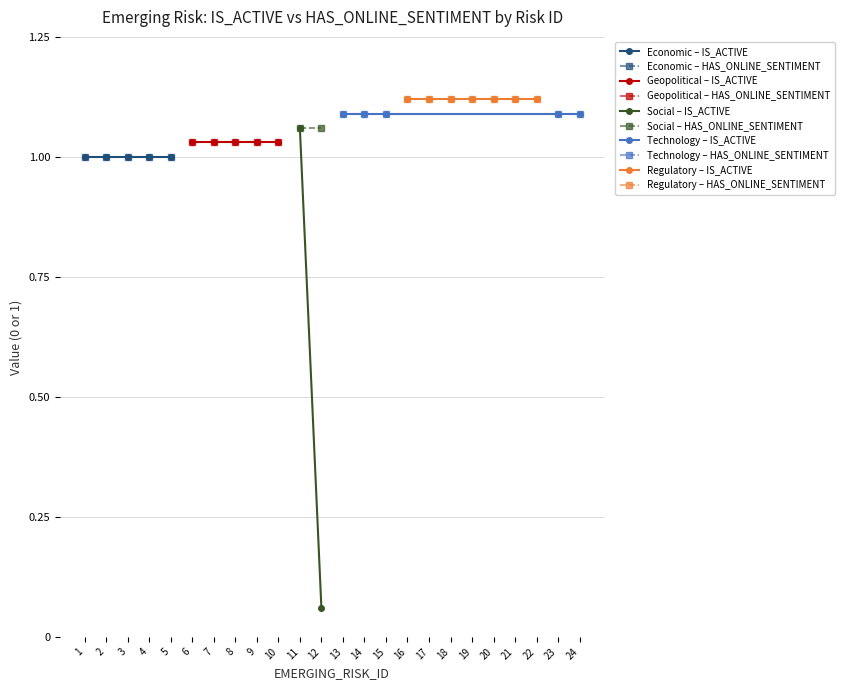

At how many categories does at least one series exceed 0?

24